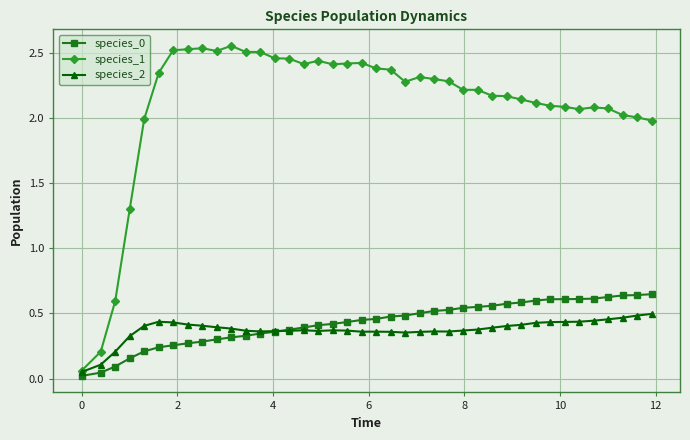

True or false: species_1 has more than 0 interior local peaks.

True